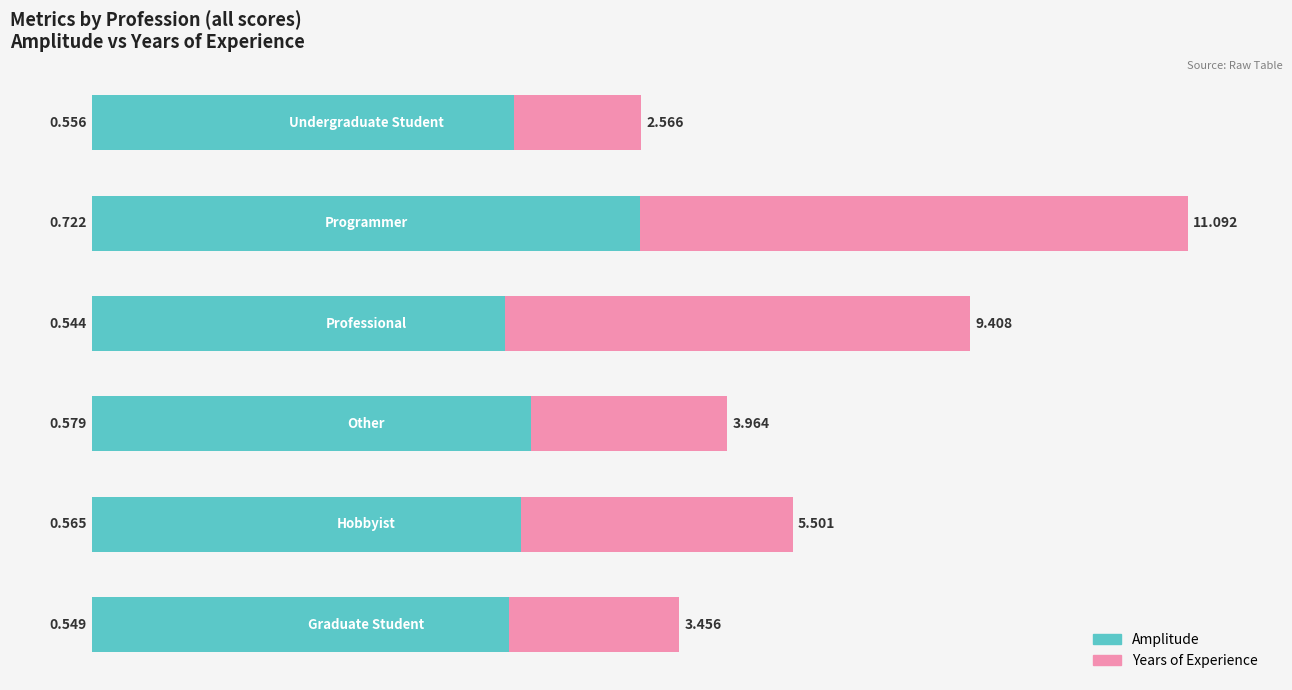

What are all the series names shown in the legend?

Amplitude, Years of Experience